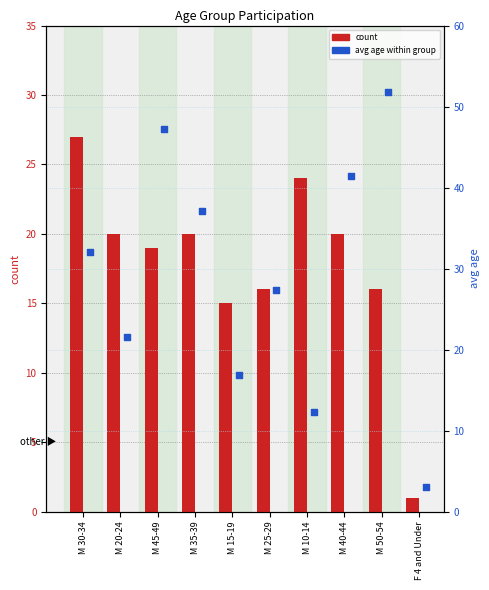

Which series contains the lowest Y value?

count